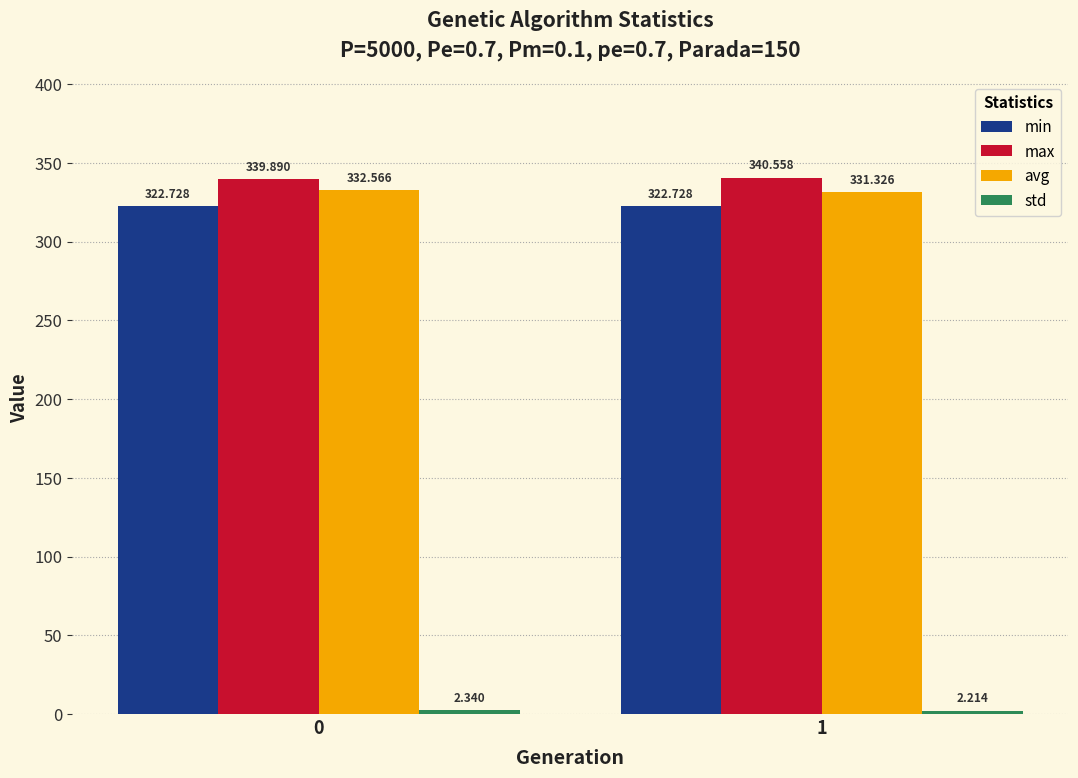

Which series has the largest total across all categories?

max